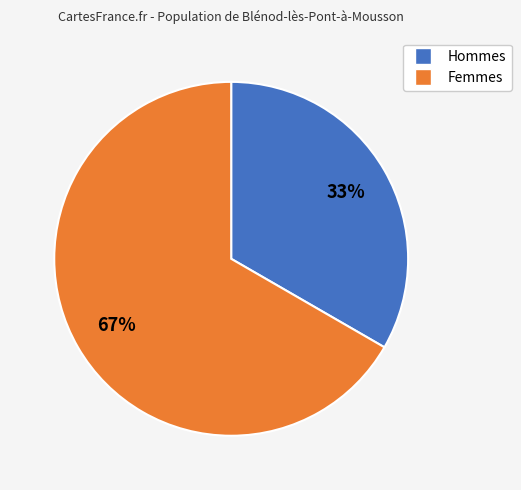

To the nearest percent, what is the average slice percentage?

50%